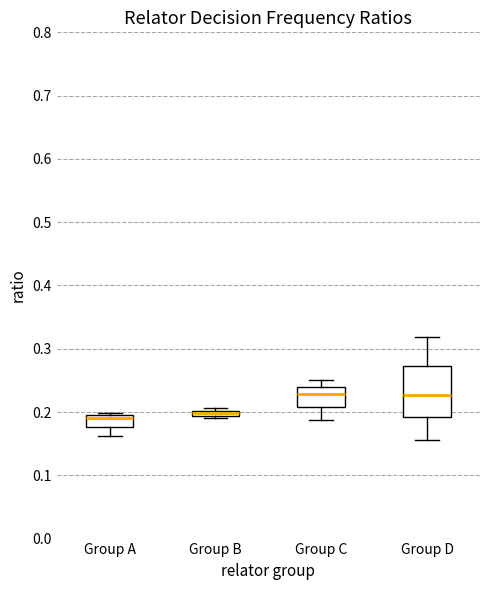

Which box is the tallest, from its lower edge to its upper edge?

Group D